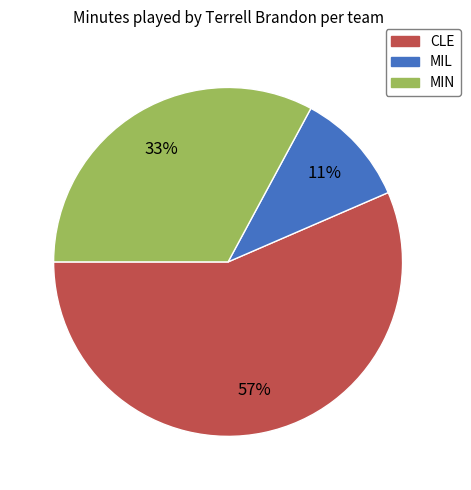

Combined, do MIL and CLE account for over 50%?

Yes